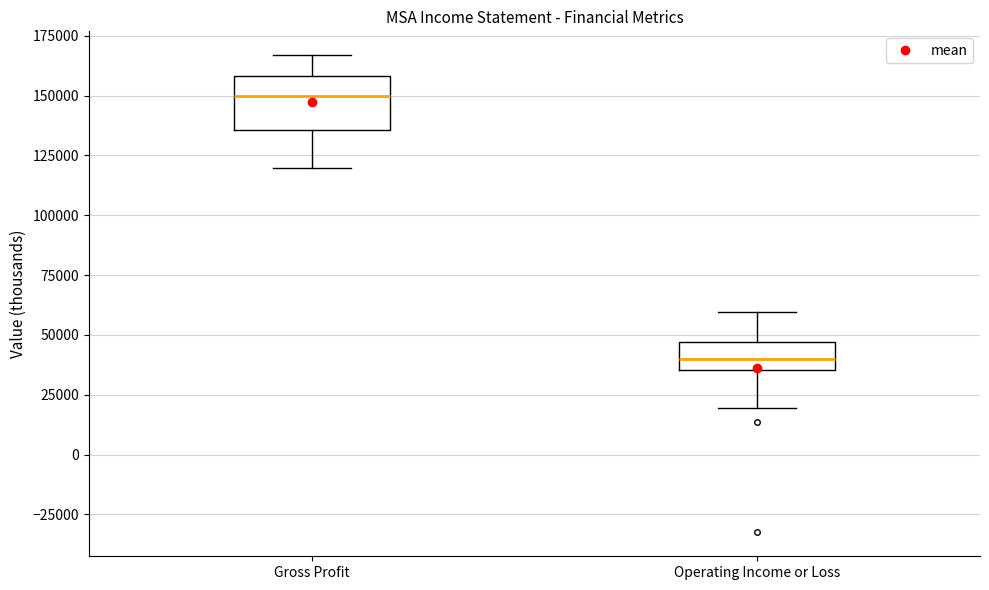

Comparing the boxes themselves (not the whiskers), which one is the tallest?

Gross Profit